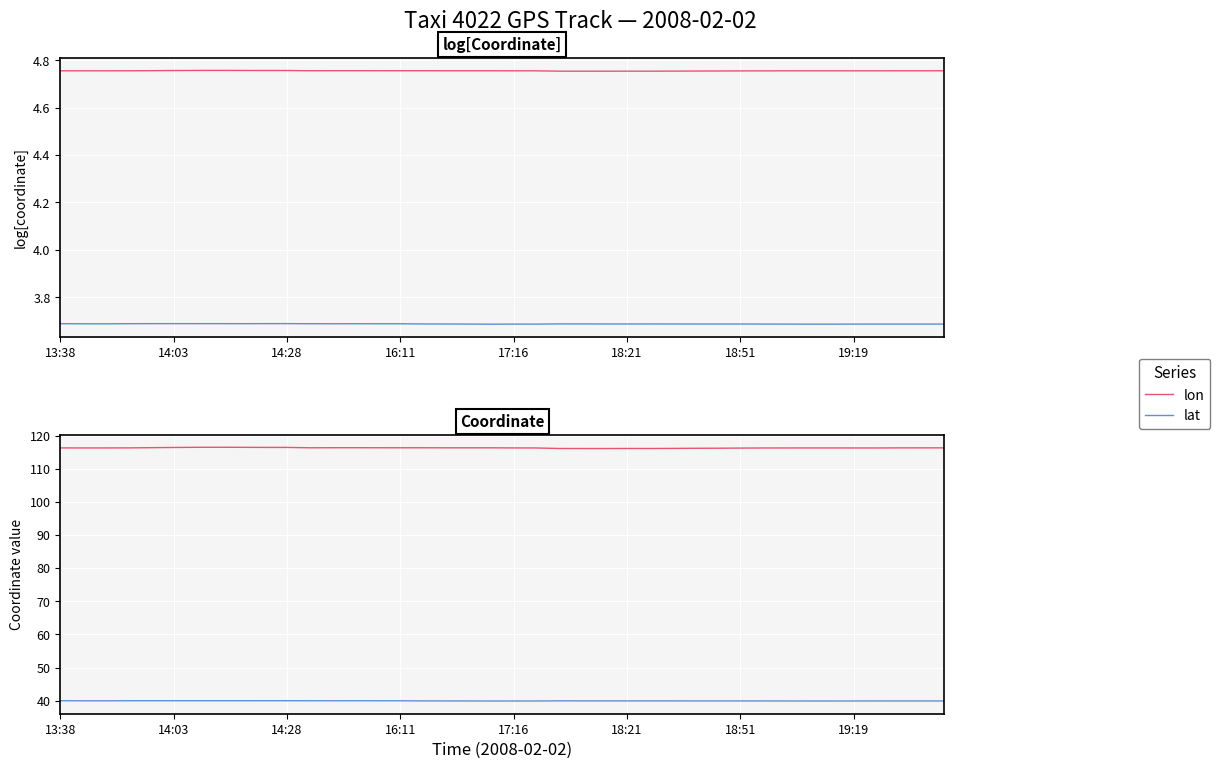

What is the label of the 2nd point from the left?

14:03